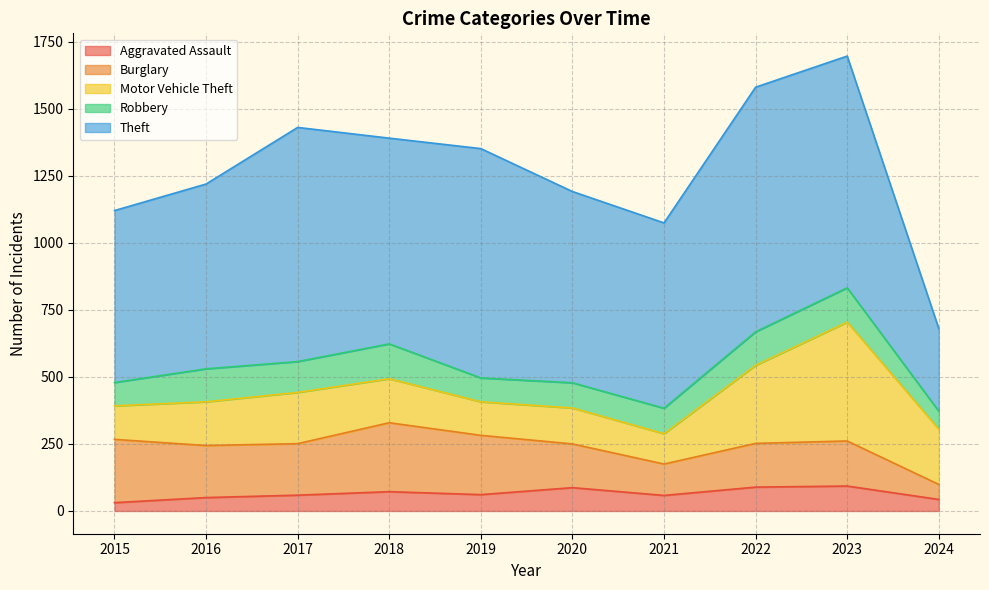

How many distinct data groups are displayed?

5